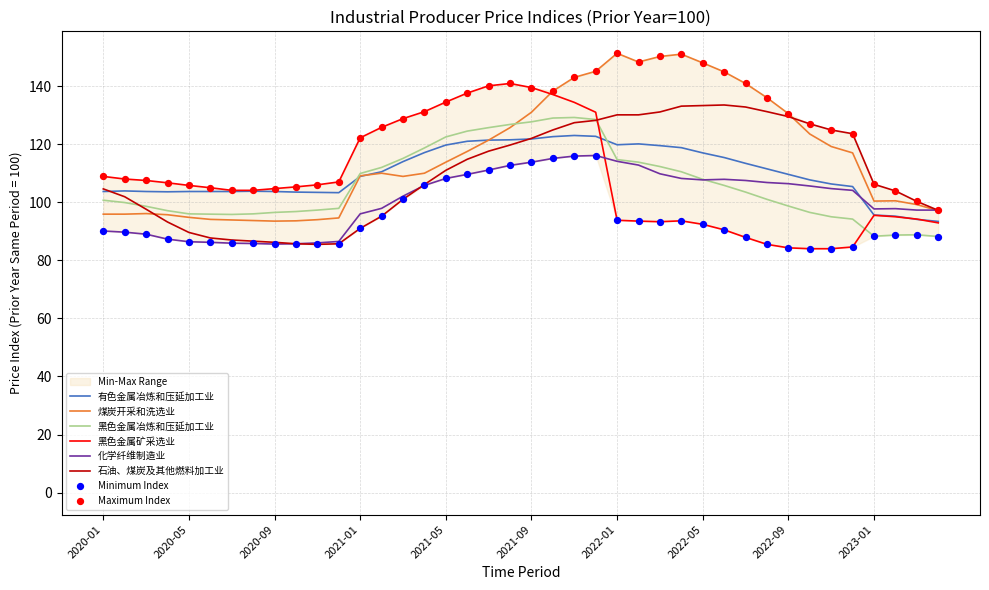

Which series reaches the maximum Y coordinate?

煤炭开采和洗选业